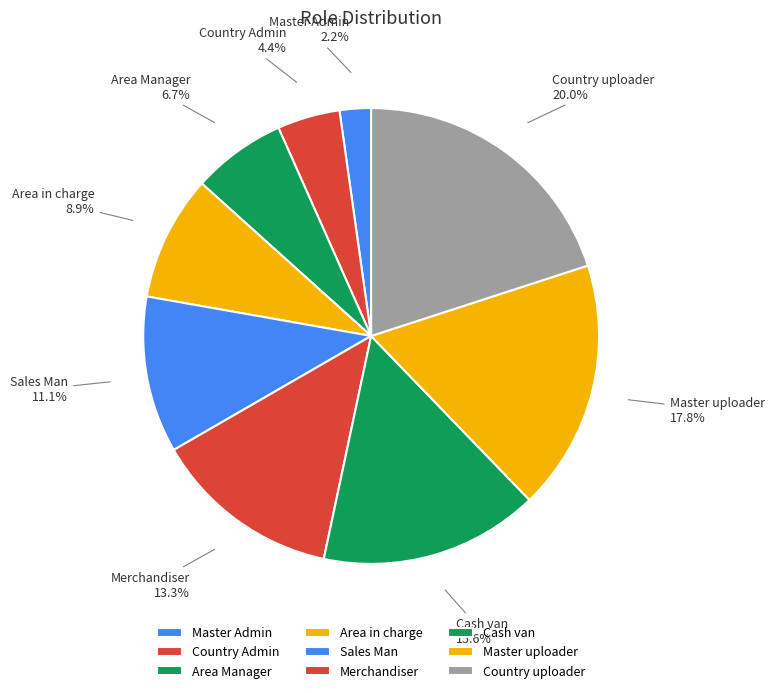

How many slices are in this pie chart?

9